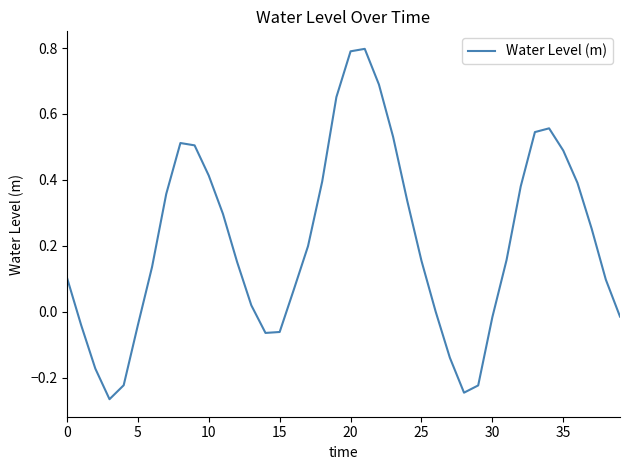

What is the maximum value shown in the chart?

0.8